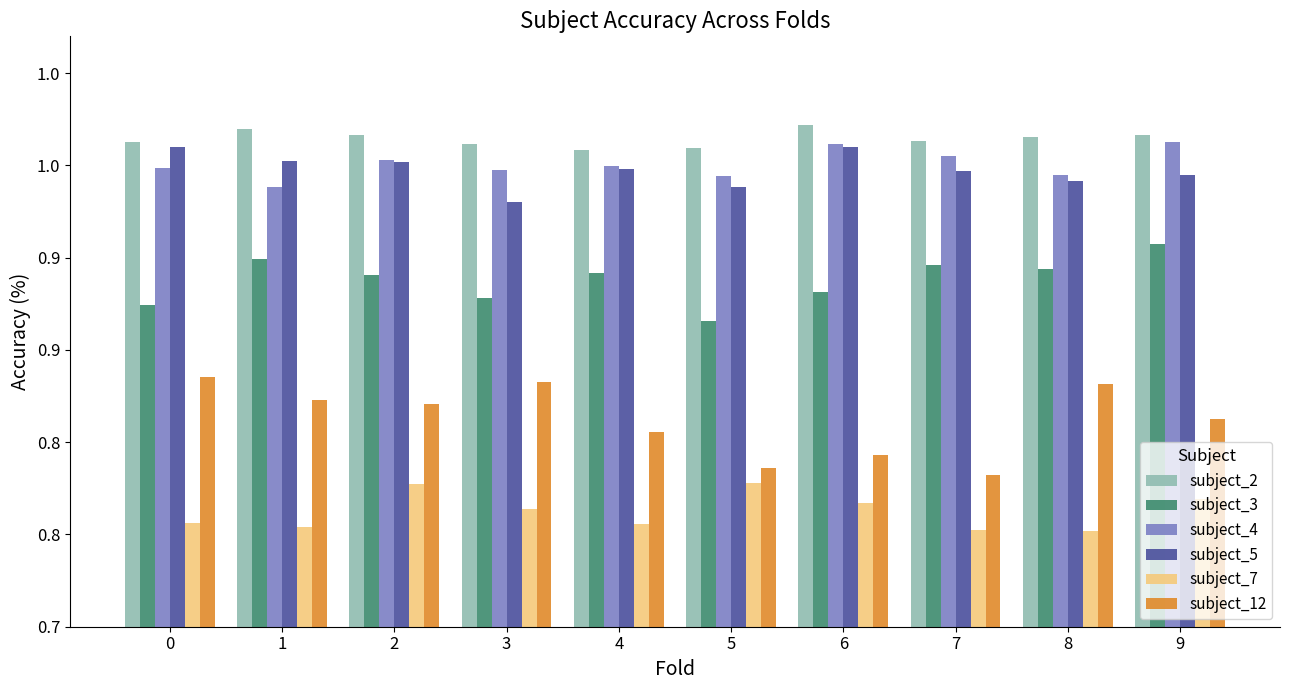

Between 5 and 6, which series saw the biggest shift?

subject_5